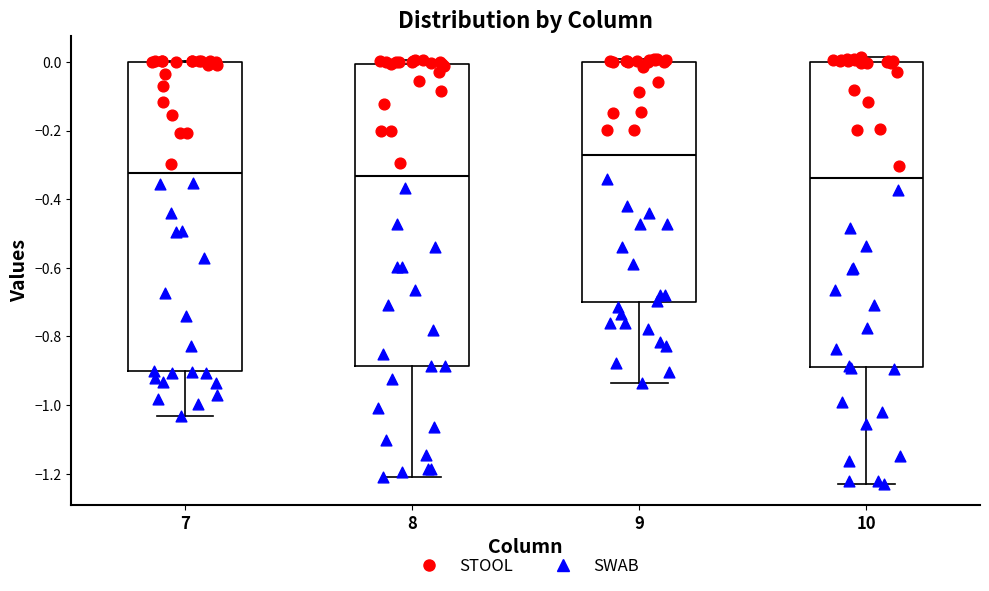

Where is the lower edge of the box at x = 9 on the y-axis? The values are not printed on the chart, so give them approximately, as read against the axis.

-0.70